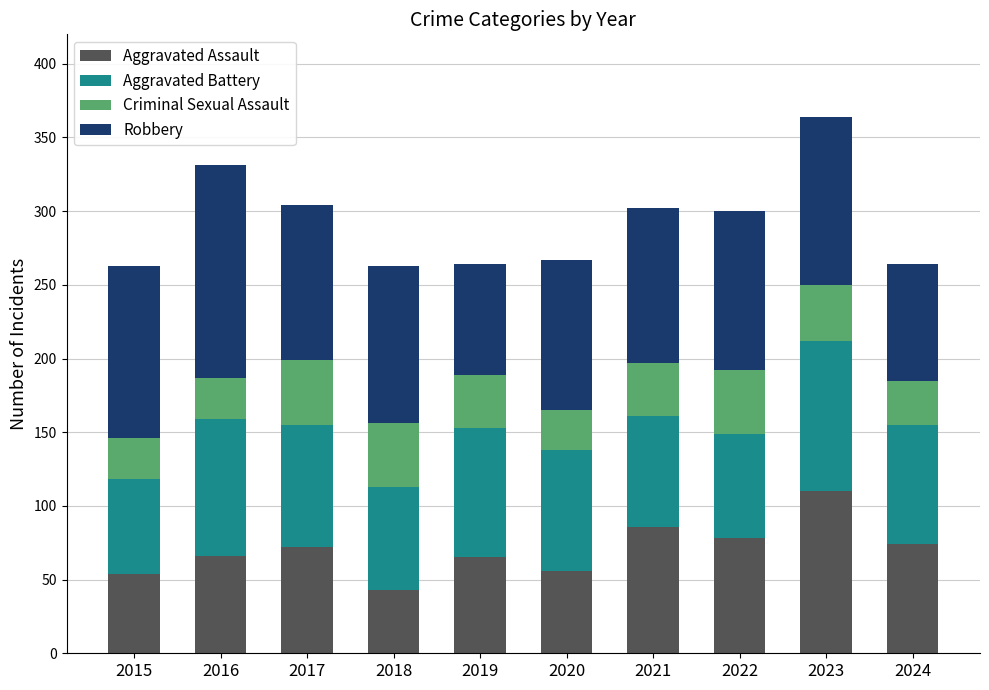

Is it true that Aggravated Assault equals 47 at 2022?

False